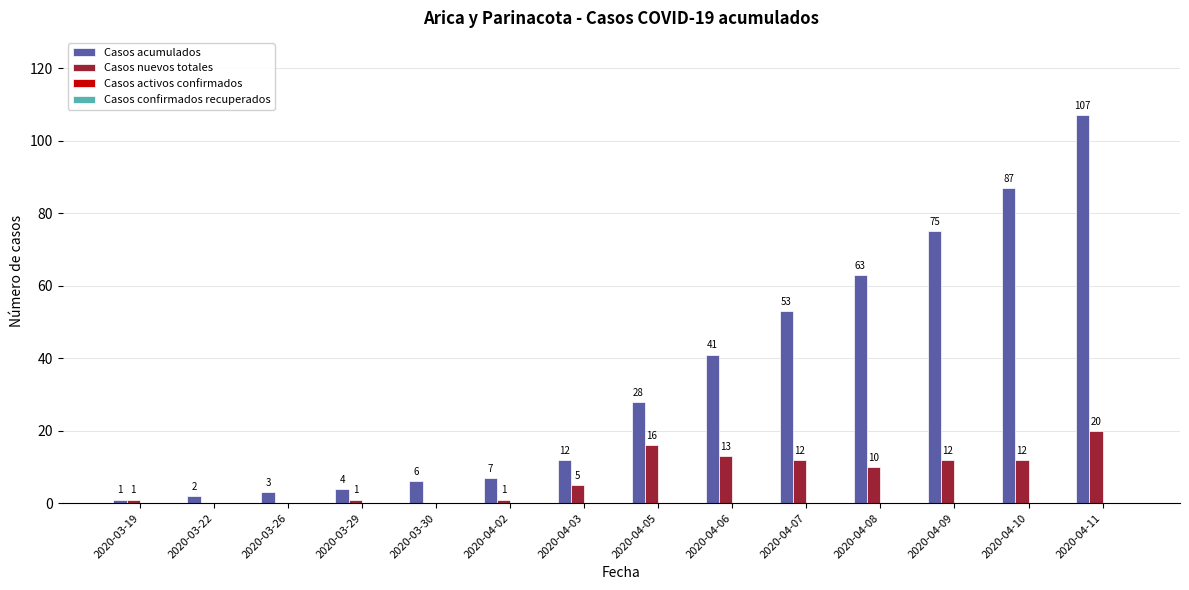

How many distinct data groups are displayed?

2